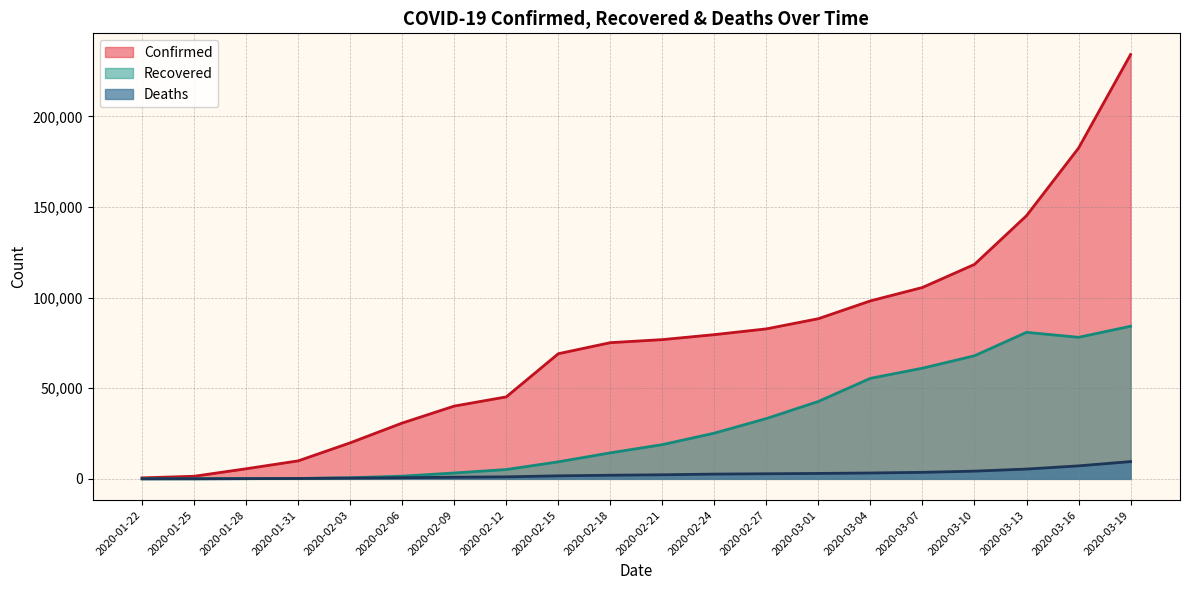

Where is the first local minimum for Recovered?

2020-03-16